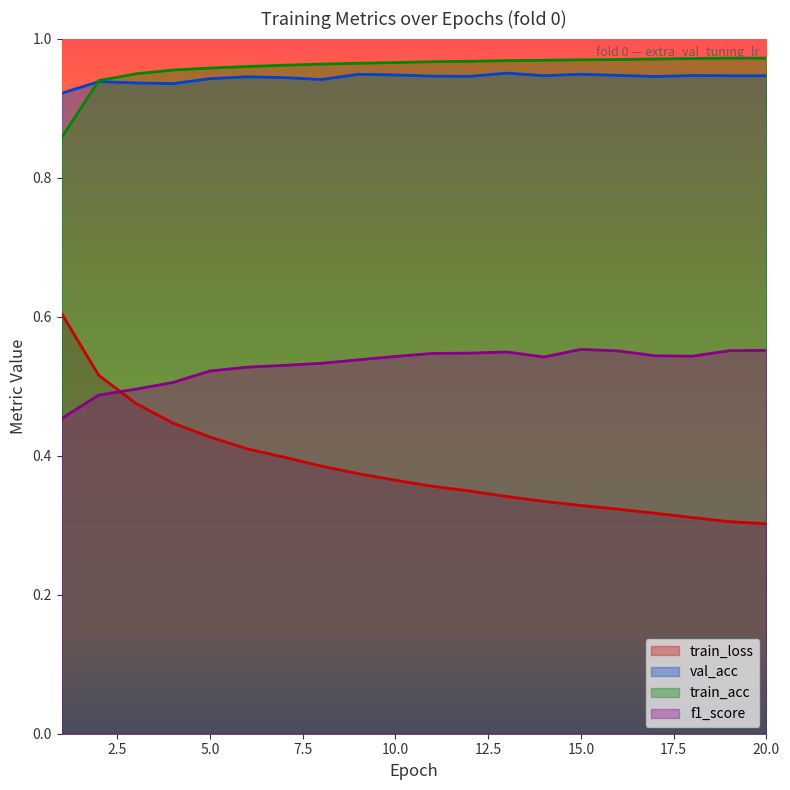

What is the value of the val_acc point at the 13th from the left?

1.0